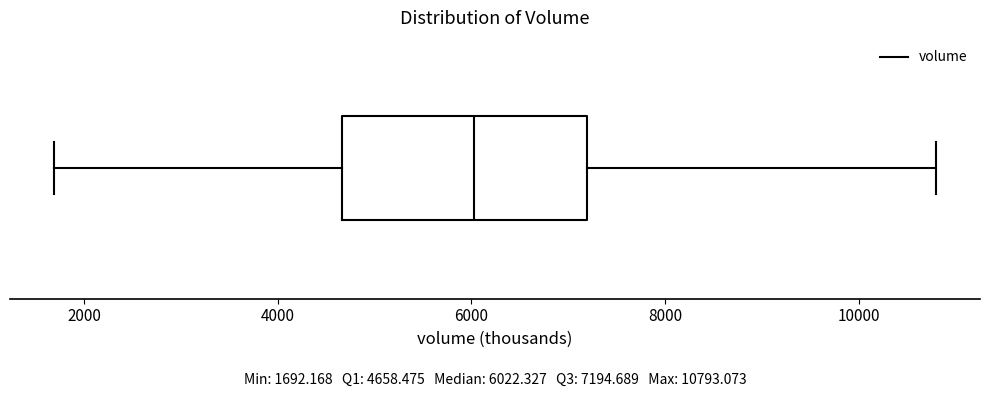

Read this box plot against the x-axis: the position of the median line, the range covered by the box, and the ends of both whiskers. The values are not printed on the chart, so give them approximately, as read against the axis.

median 6000, box 4600 to 7200, whiskers 1600 to 10800